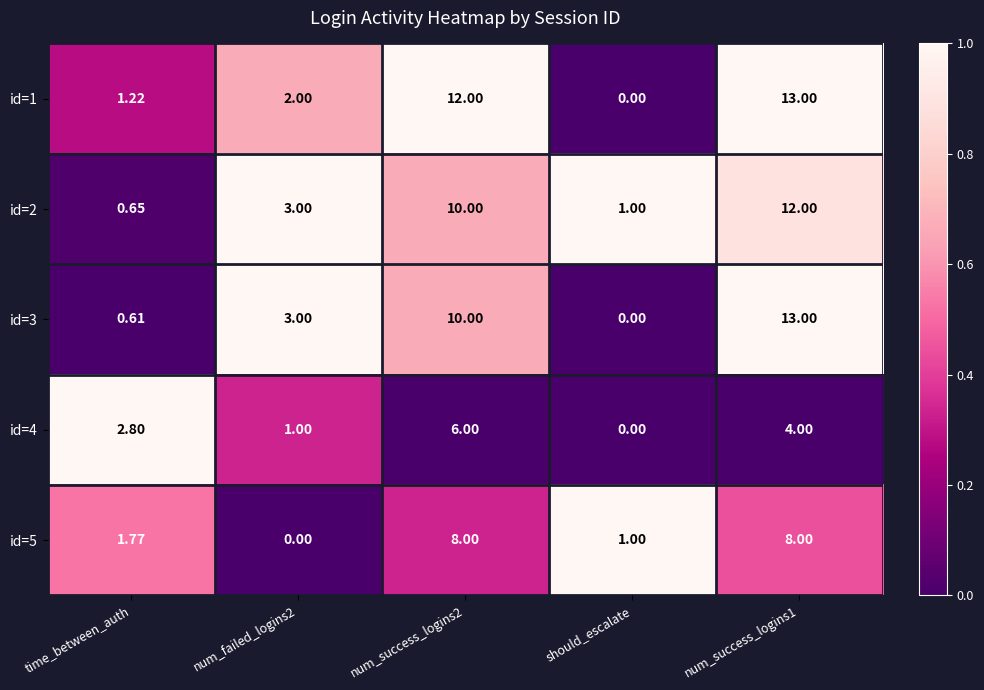

At which label does id=3 reach its minimum?

should_escalate